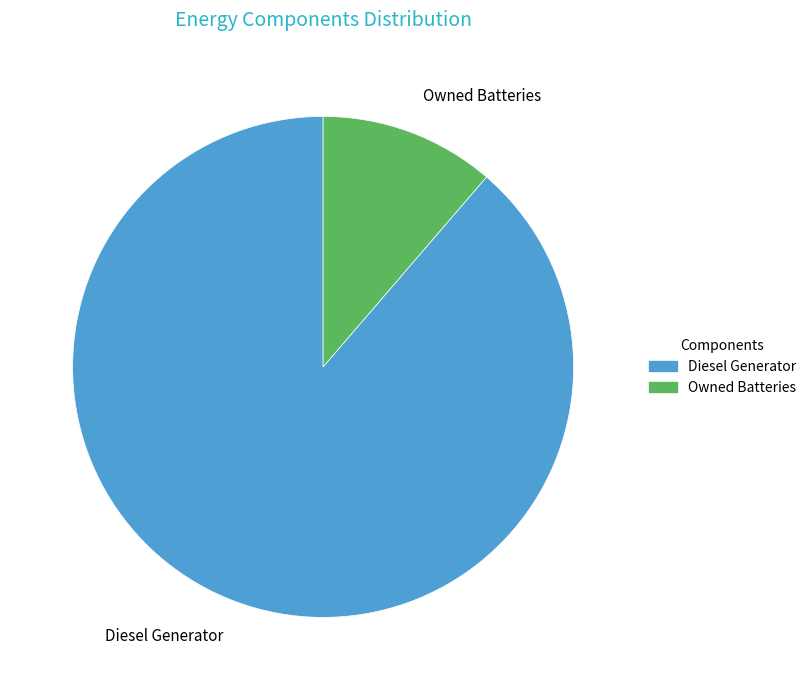

Is there a majority slice in this chart?

Yes